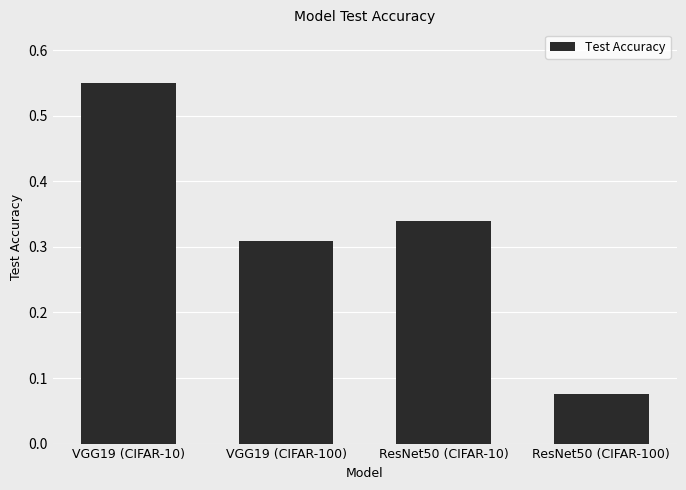

The value at VGG19 (CIFAR-10) is 0.7. True or false?

False